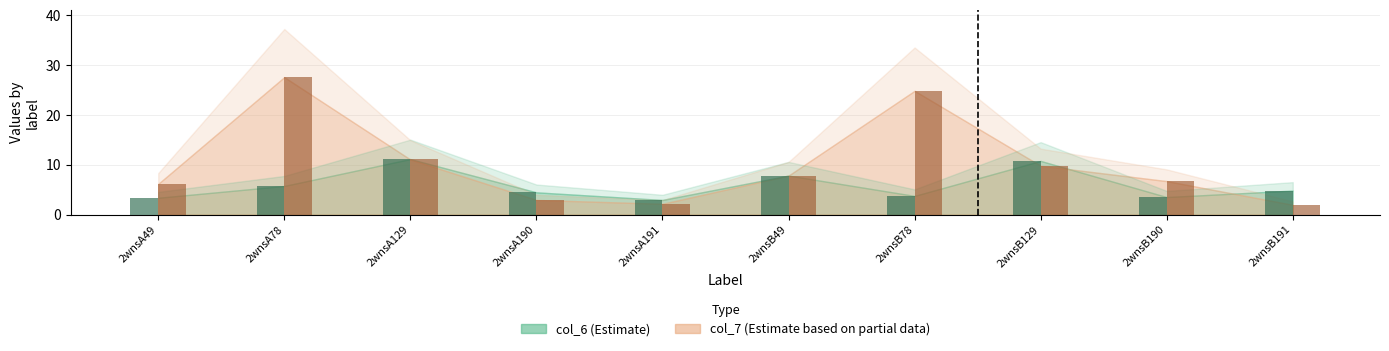

The col_6 series shows 2.1 at 2wnsA190. True or false?

False